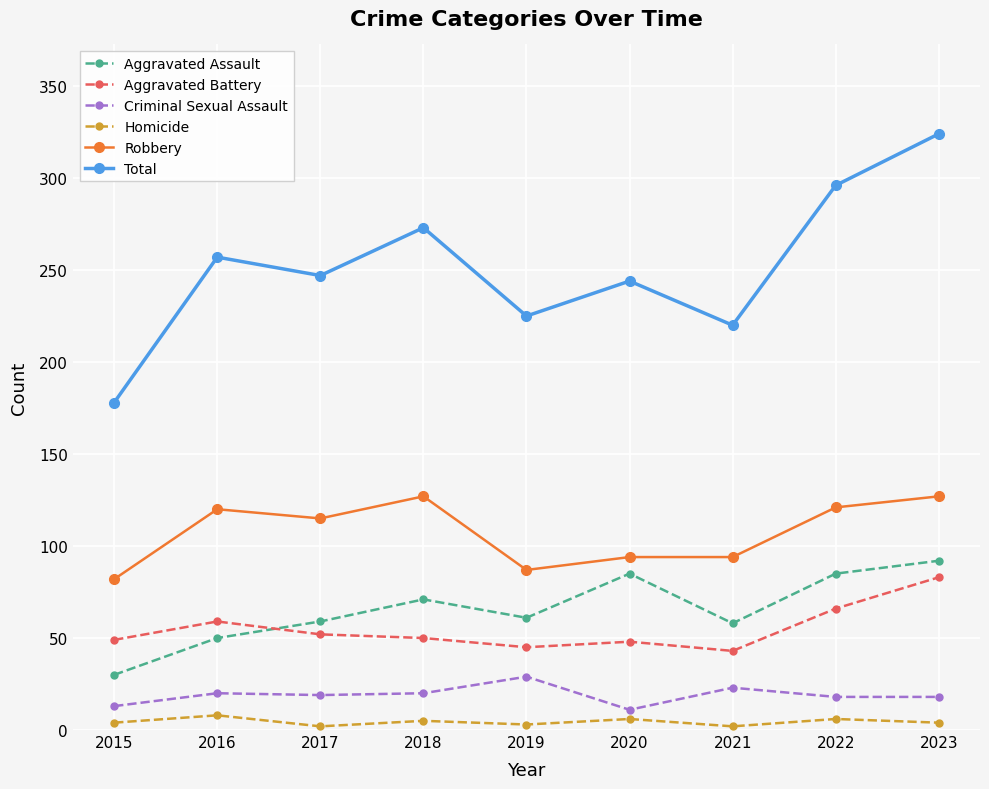

Which series has the largest total across all categories?

Total